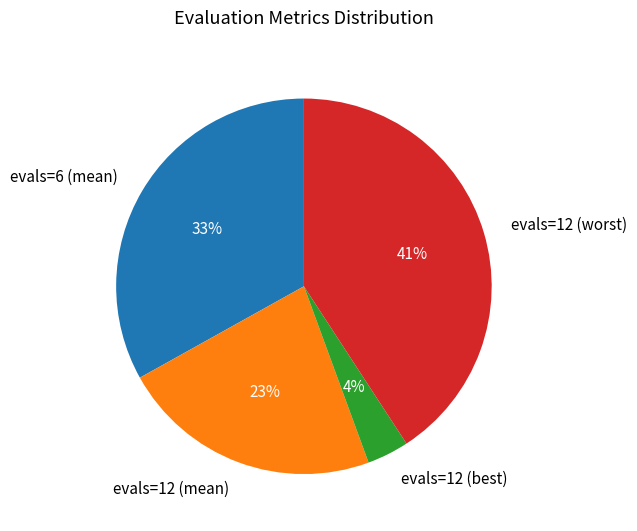

Rank the categories by value from lowest to highest.

evals=12 (best), evals=12 (mean), evals=6 (mean), evals=12 (worst)